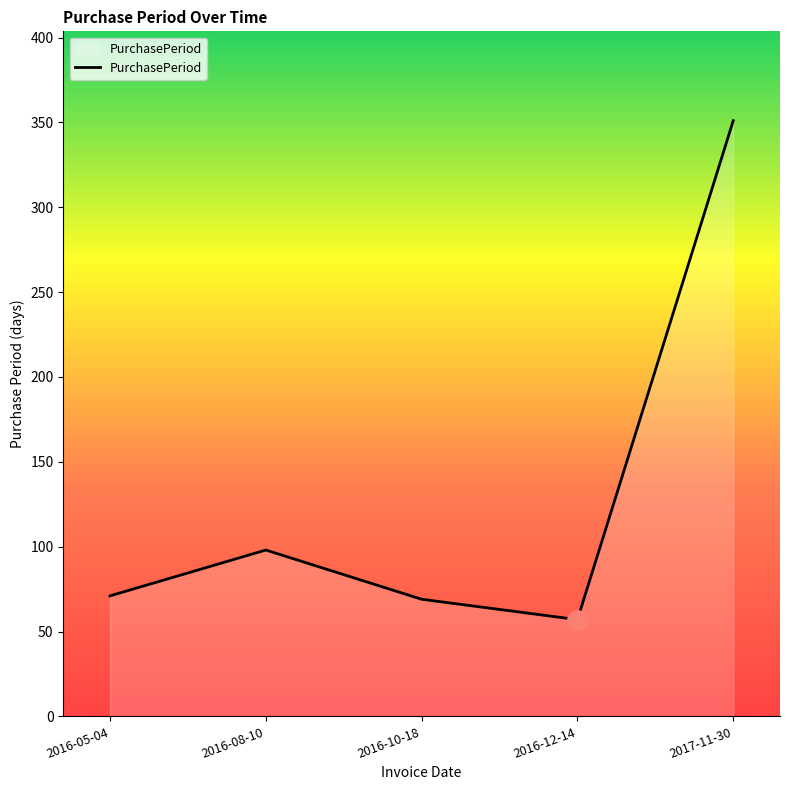

What is the difference between the values at 2016-12-14 and 2016-08-10?

41